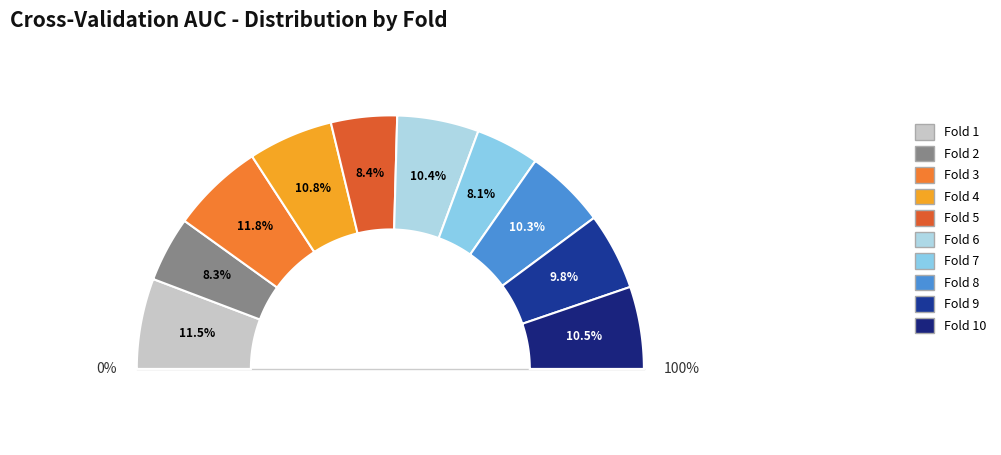

Count the number of slices in the pie.

10